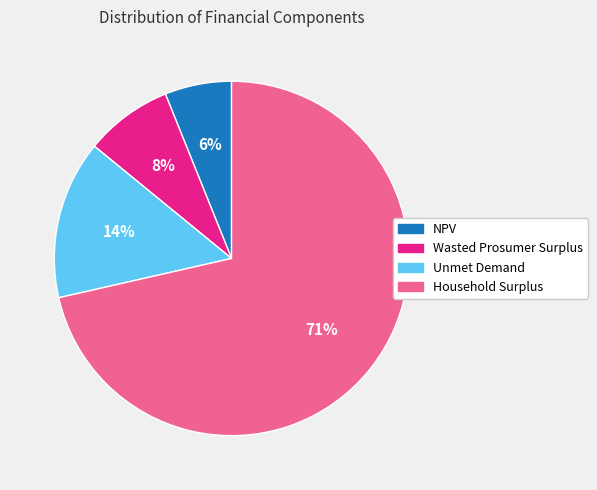

True or false: Unmet Demand accounts for 3% of the total.

False